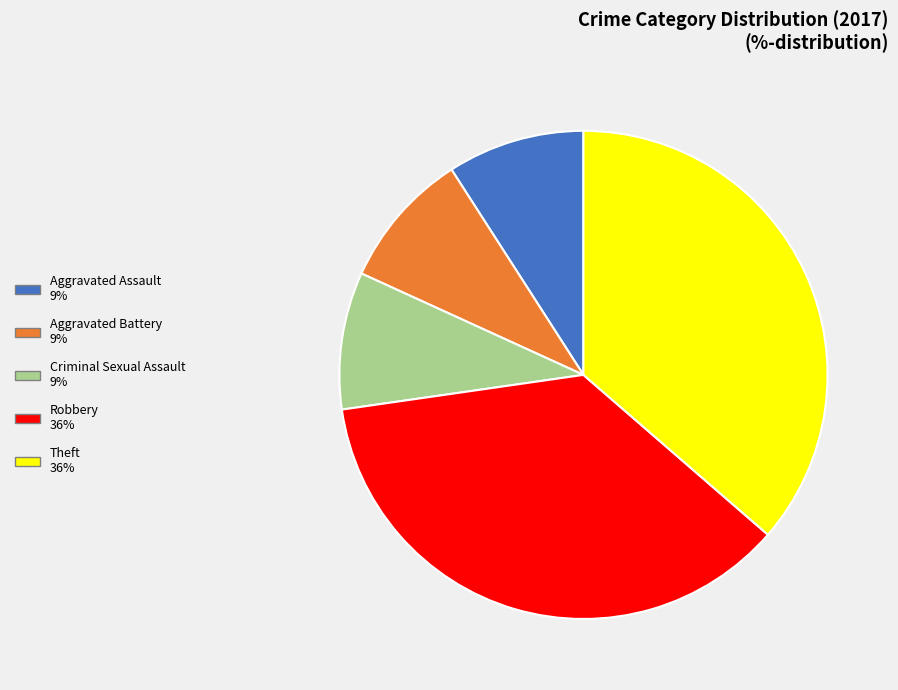

Is there a majority slice in this chart?

No